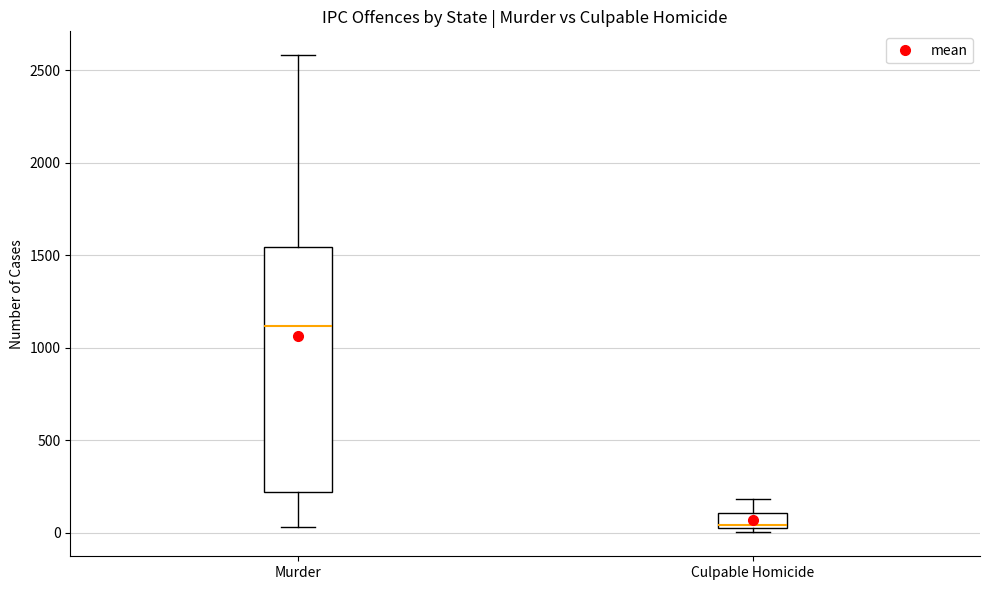

Reading left to right, read every box against the y-axis: the position of its median line, the range the box covers, and the ends of its whiskers. The values are not printed on the chart, so give them approximately, as read against the axis.

Murder: median 1100, box 200 to 1550, whiskers 50 to 2600
Culpable Homicide: median 50 (just above the box's lower edge), box 50 to 100, whiskers 0 to 200